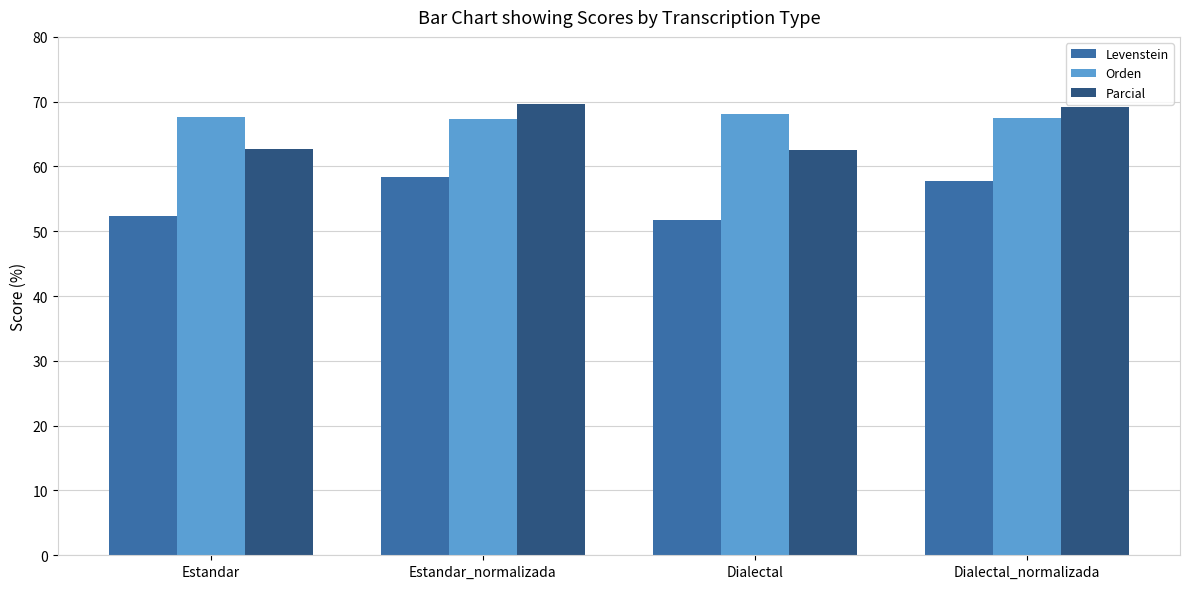

What is the label of the 2nd bar from the left?

Estandar_normalizada